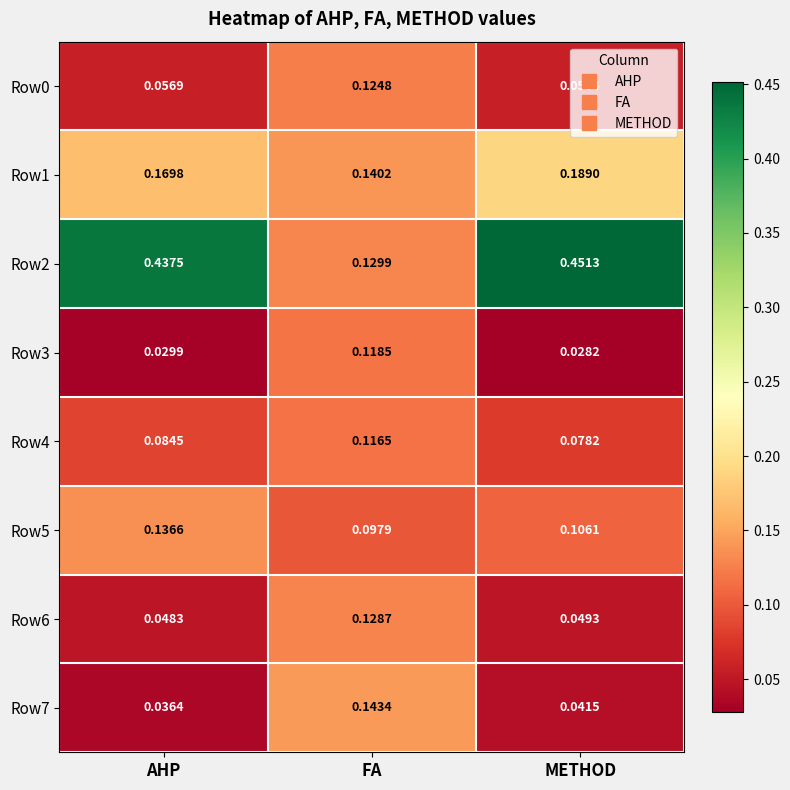

Which category has the highest value in the Row5 series?

AHP